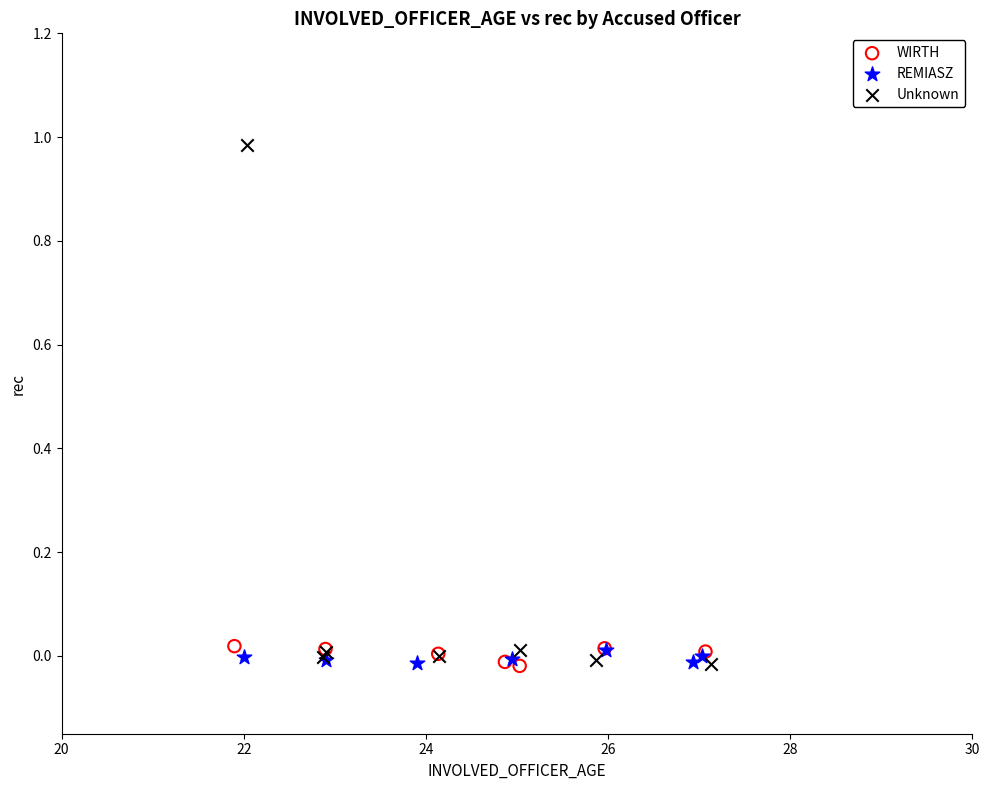

Which series contains the highest Y value?

Unknown